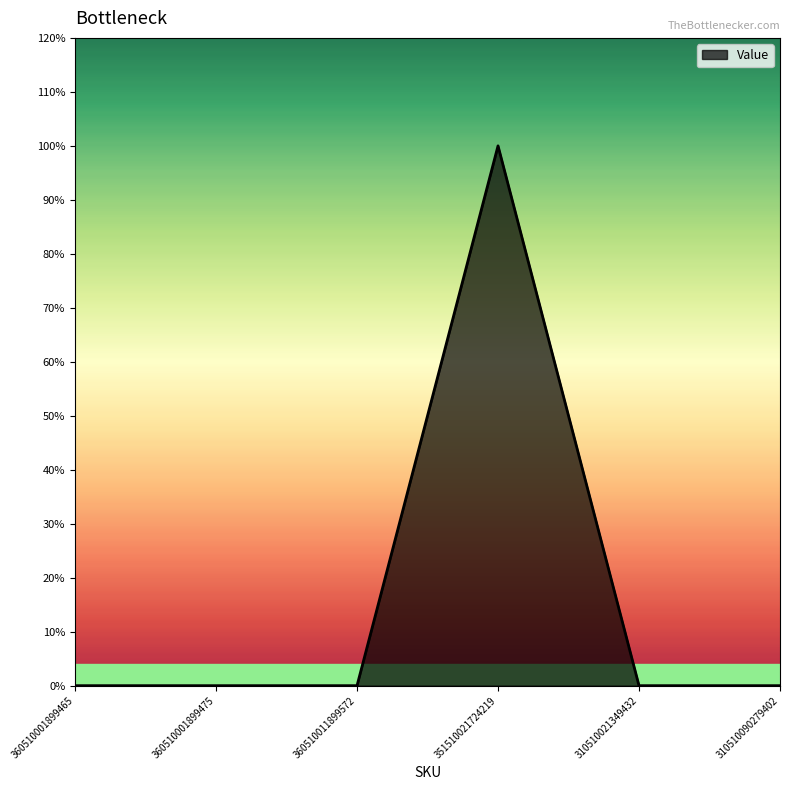

What is the maximum value shown in the chart?

1